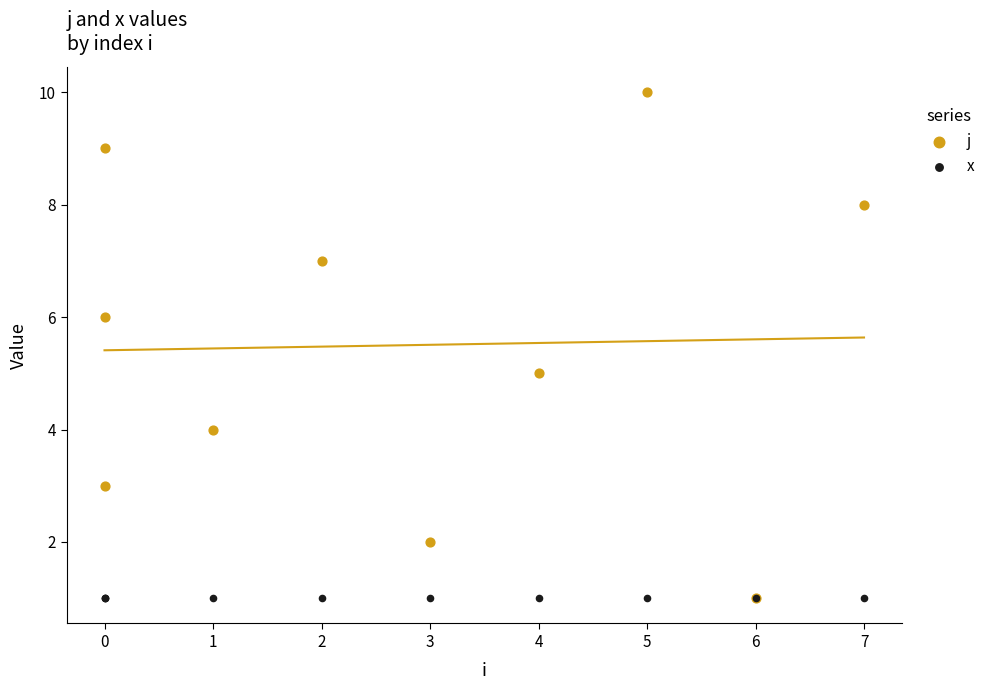

Which series contains the highest Y value?

j